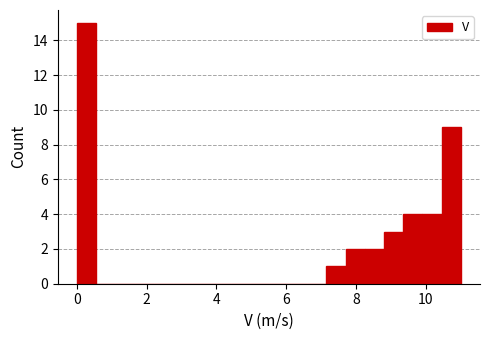

Around what value on the x-axis is the tallest bar? Give the approximate position of its centre, as read against the axis.

0.2